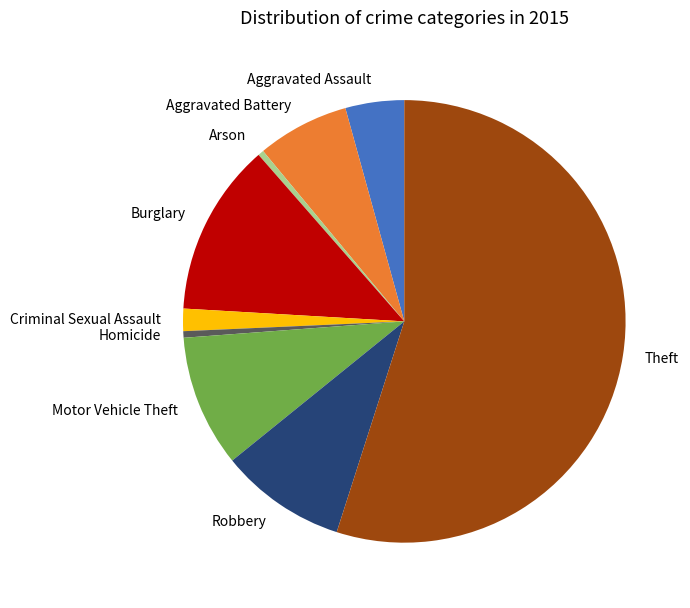

What is the largest slice in the pie chart?

Theft